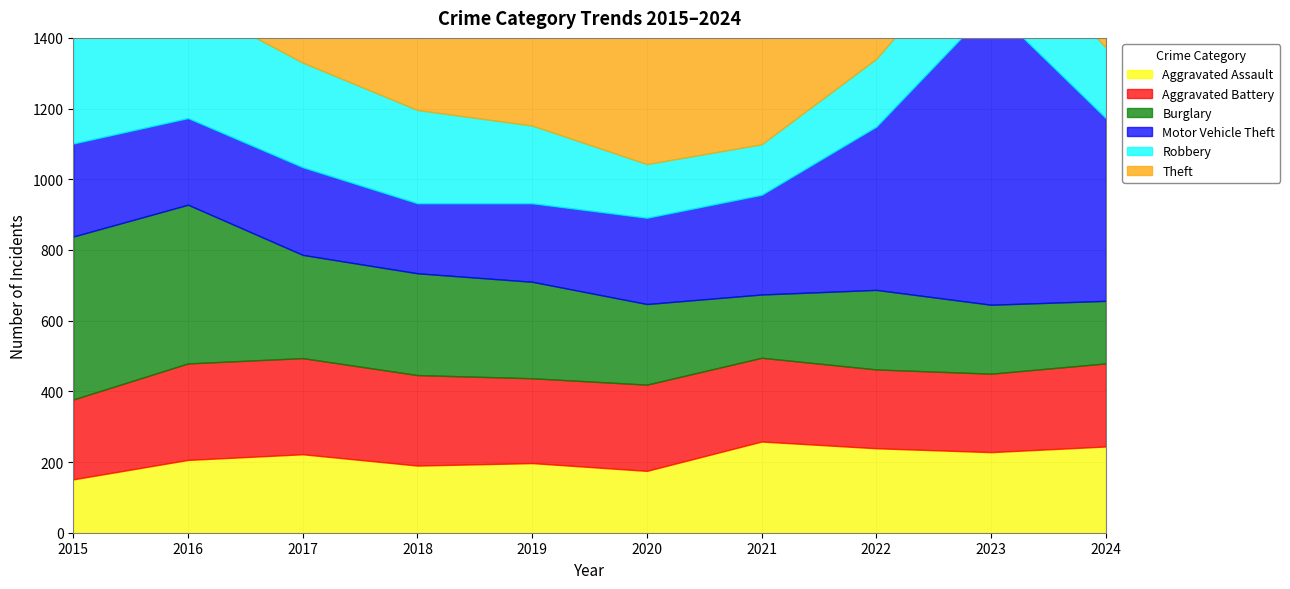

In Burglary, how many points are higher than both neighbors (excluding endpoints)?

1